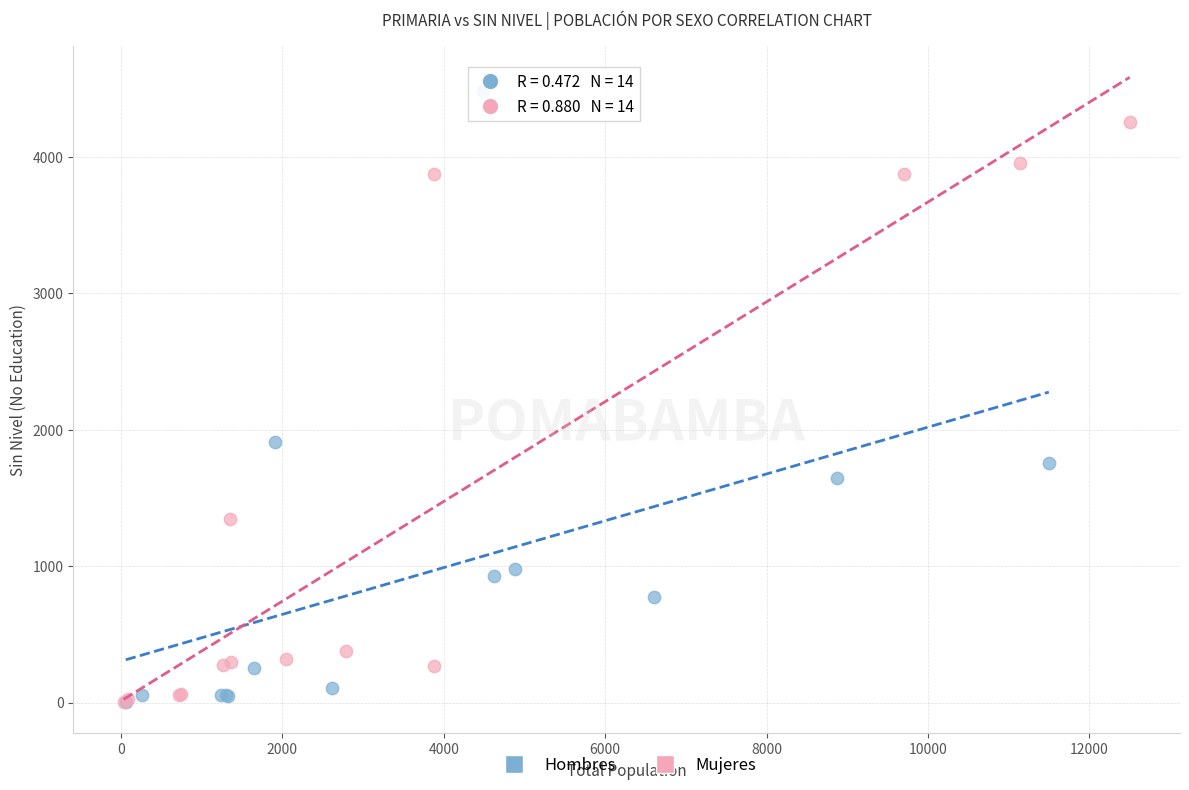

Which series reaches the maximum Y coordinate?

Hombres